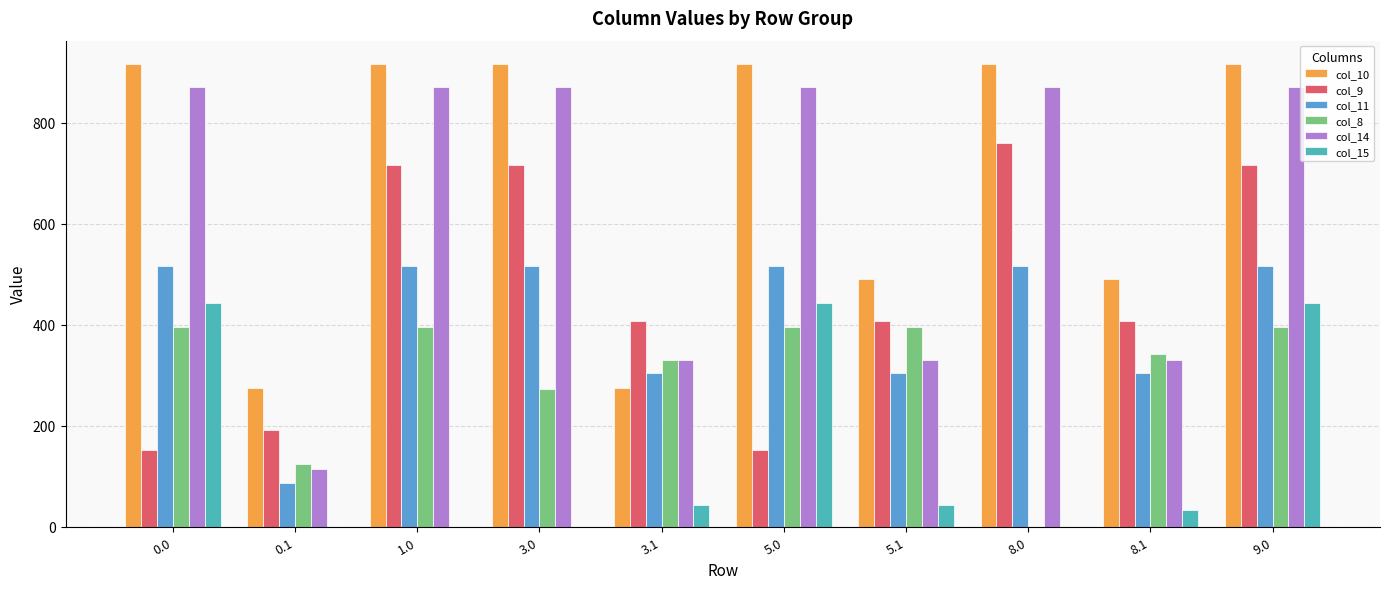

How many values in the col_15 series exceed 43?

5